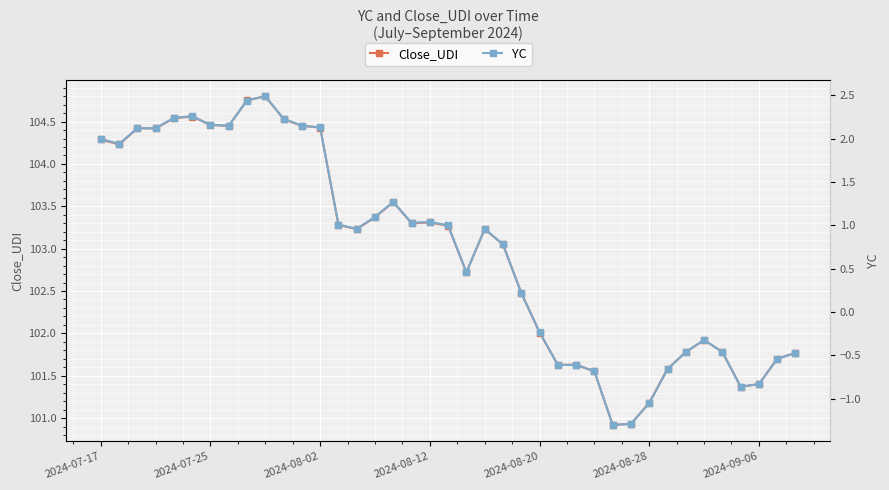

Does the chart display data point markers on the line(s)?

Yes